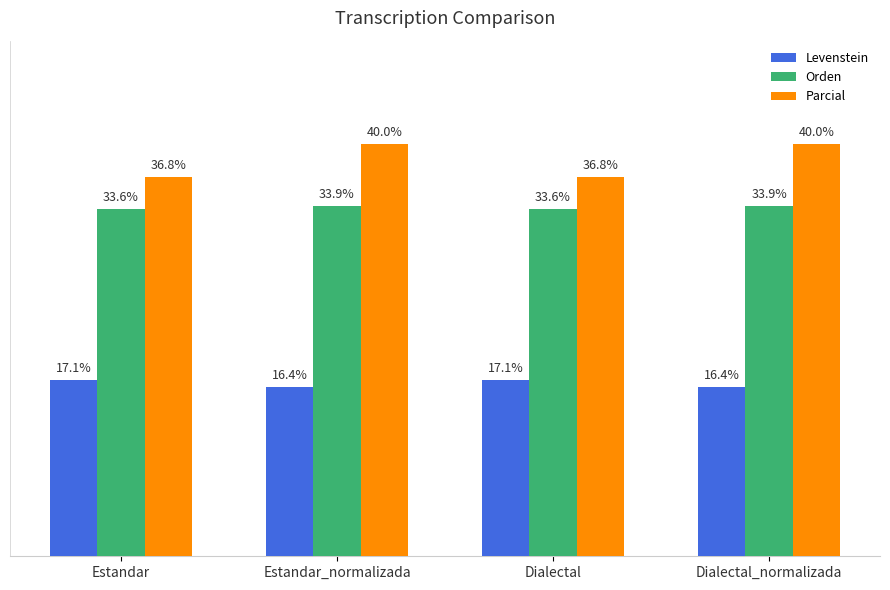

Which series has the widest spread of values?

Parcial